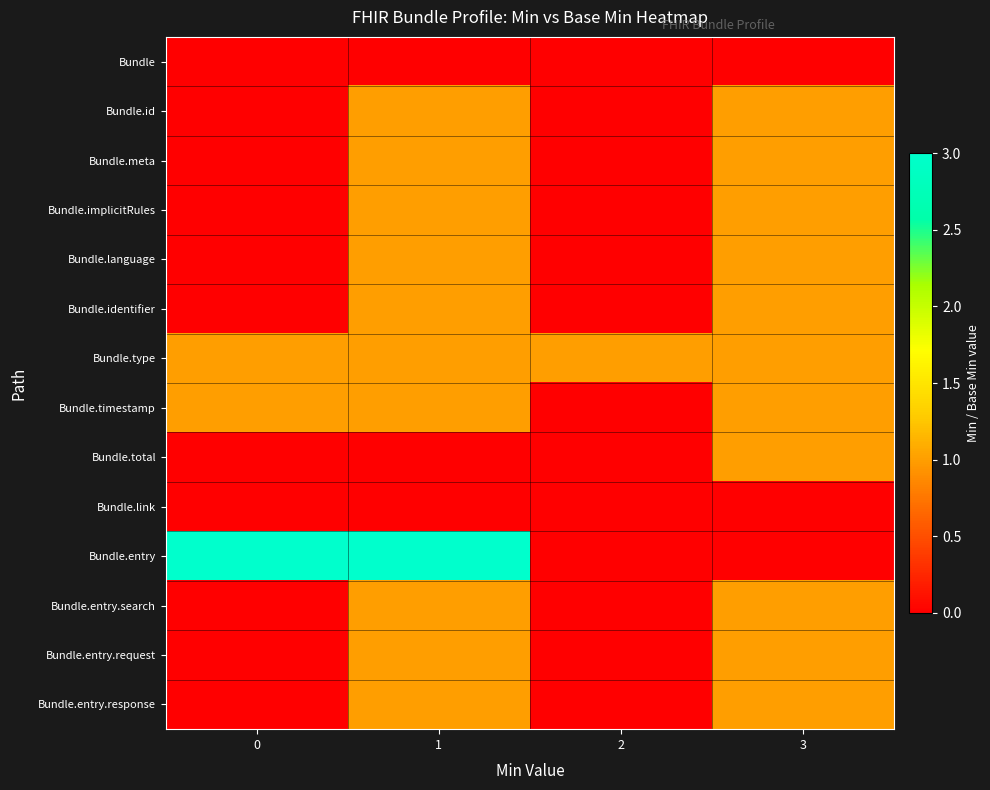

Reading right to left, list all the values displayed in this chart.

Bundle: 3=0	2=0	1=0	0=0
Bundle.id: 3=1	2=0	1=1	0=0
Bundle.meta: 3=1	2=0	1=1	0=0
Bundle.implicitRules: 3=1	2=0	1=1	0=0
Bundle.language: 3=1	2=0	1=1	0=0
Bundle.identifier: 3=1	2=0	1=1	0=0
Bundle.type: 3=1	2=1	1=1	0=1
Bundle.timestamp: 3=1	2=0	1=1	0=1
Bundle.total: 3=1	2=0	1=0	0=0
Bundle.link: 3=0	2=0	1=0	0=0
Bundle.entry: 3=0	2=0	1=3	0=3
Bundle.entry.search: 3=1	2=0	1=1	0=0
Bundle.entry.request: 3=1	2=0	1=1	0=0
Bundle.entry.response: 3=1	2=0	1=1	0=0